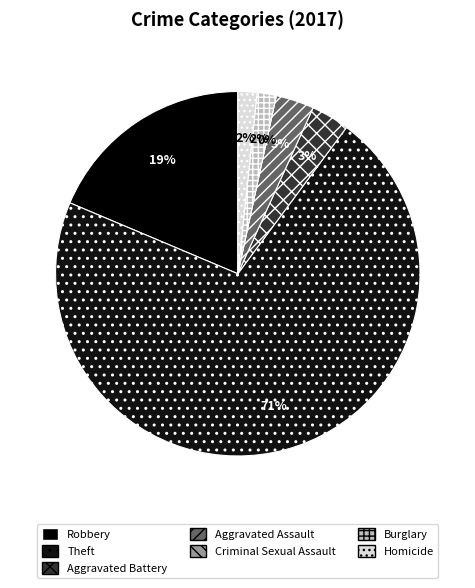

What percentage is NOT represented by Homicide?

98.3%